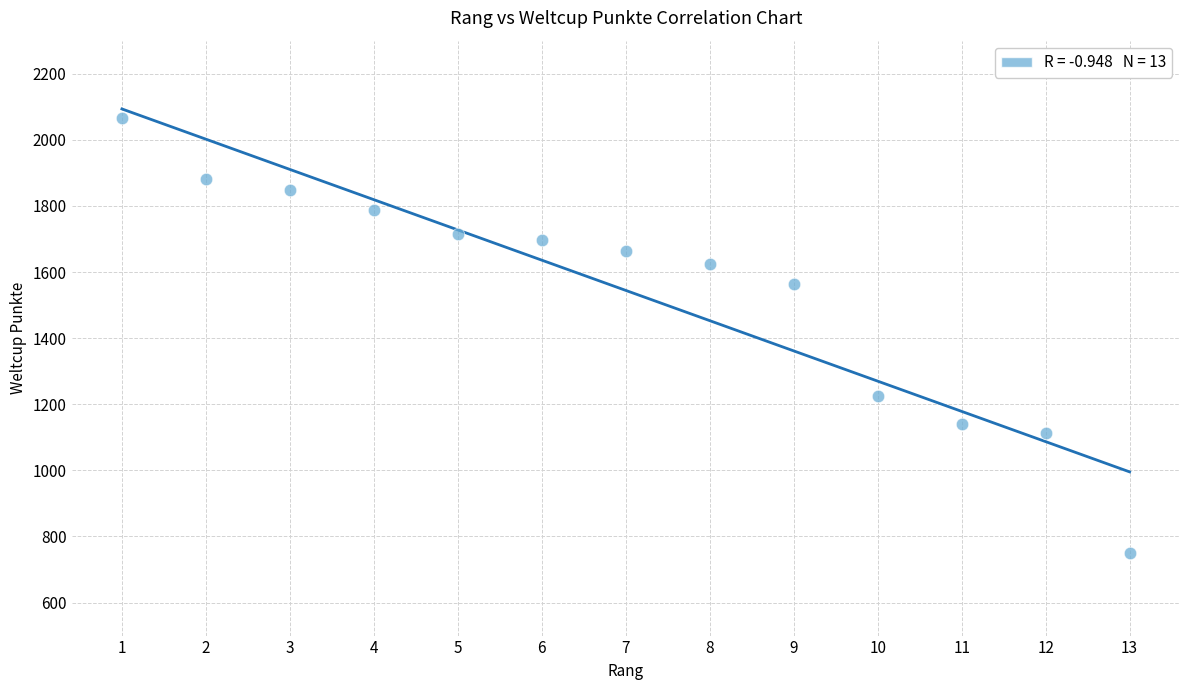

What is the range of X values (max minus min)?

12